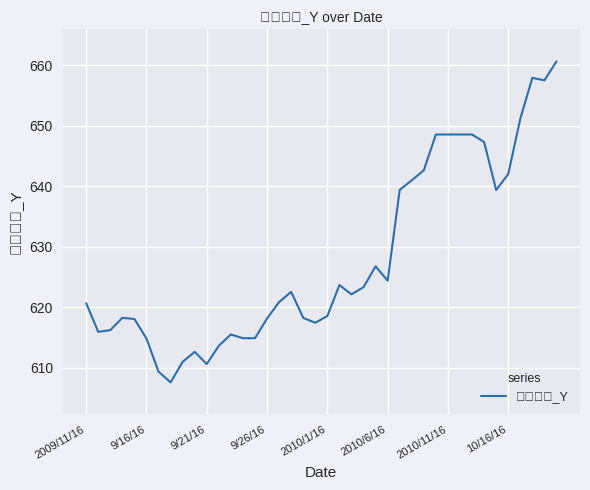

What is the smallest value displayed?

607.6